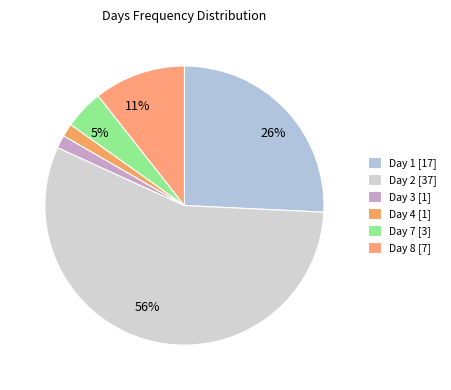

What is the smallest slice in the pie chart?

3